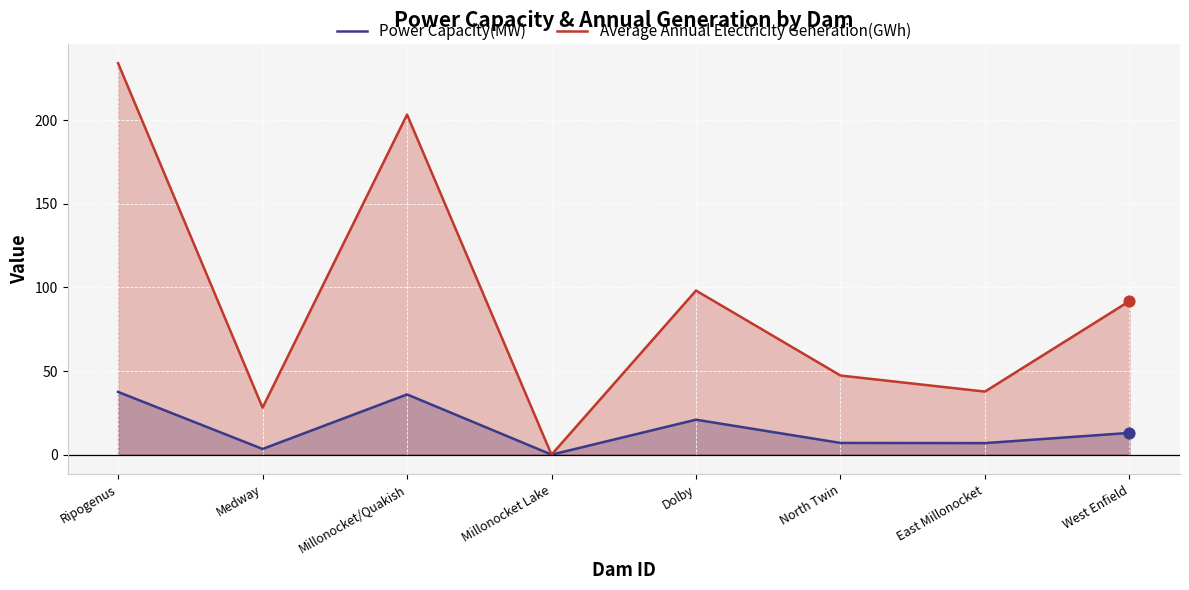

What is the total value across all series at Ripogenus?

271.5